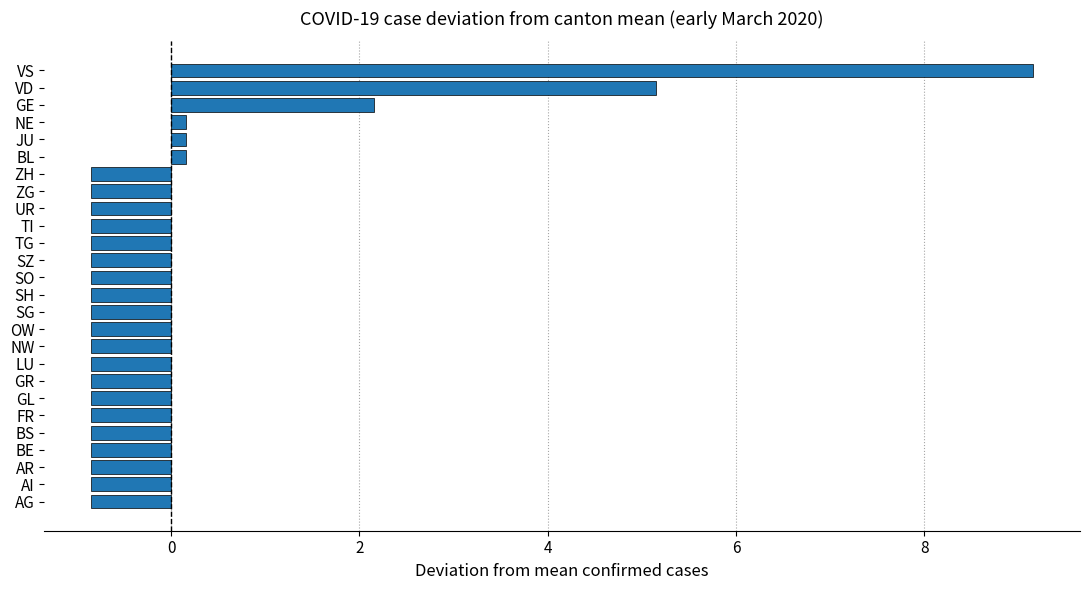

True or false: the data shows -0.8 at BS.

True